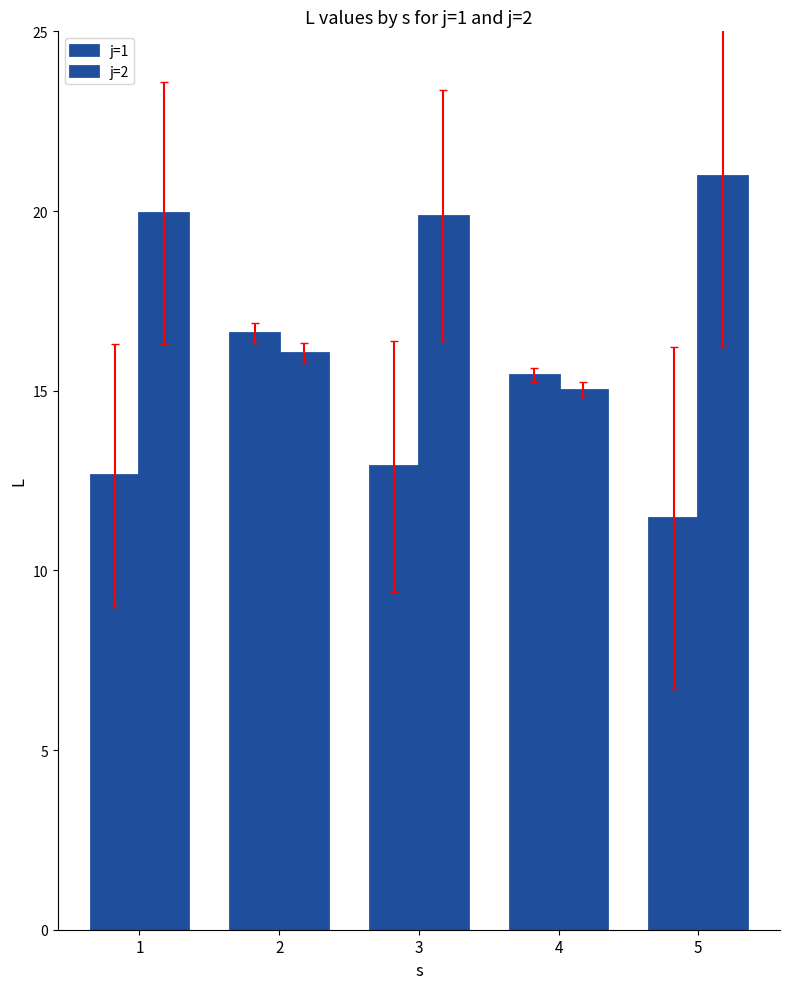

How many groups of bars are there?

5